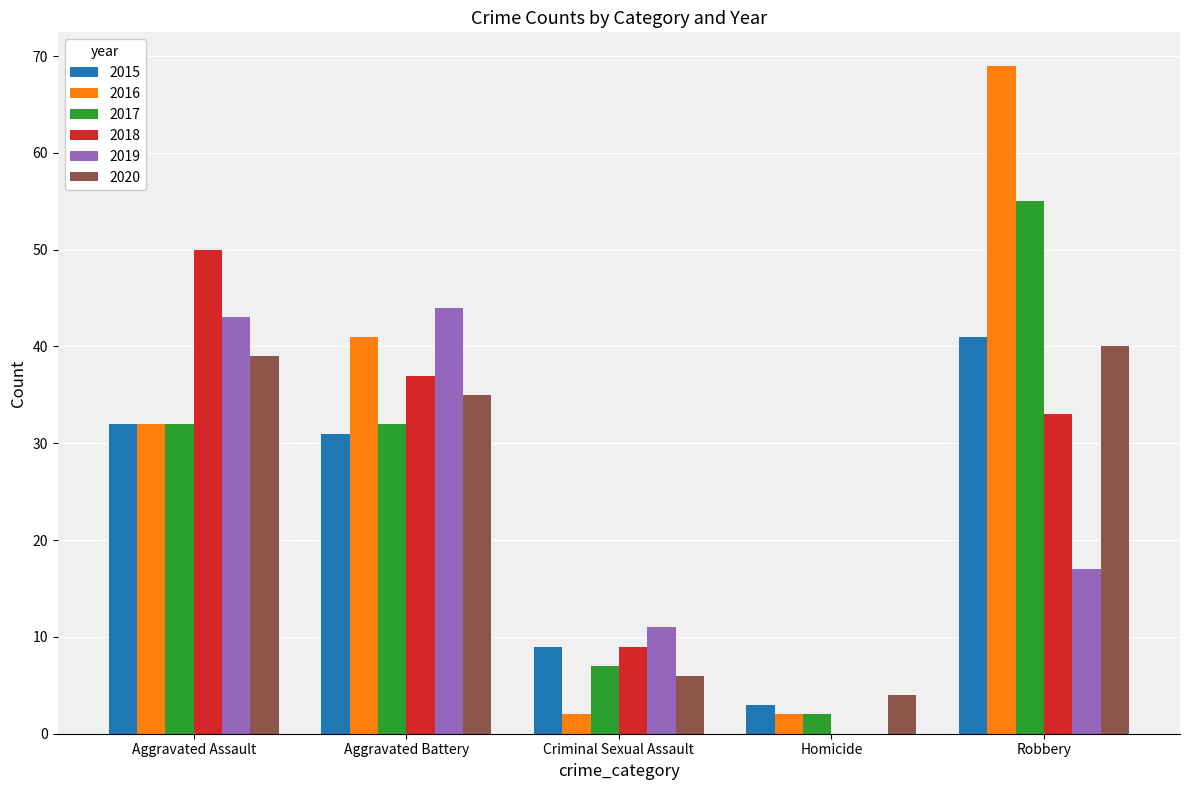

Does the chart contain stacked bars?

No